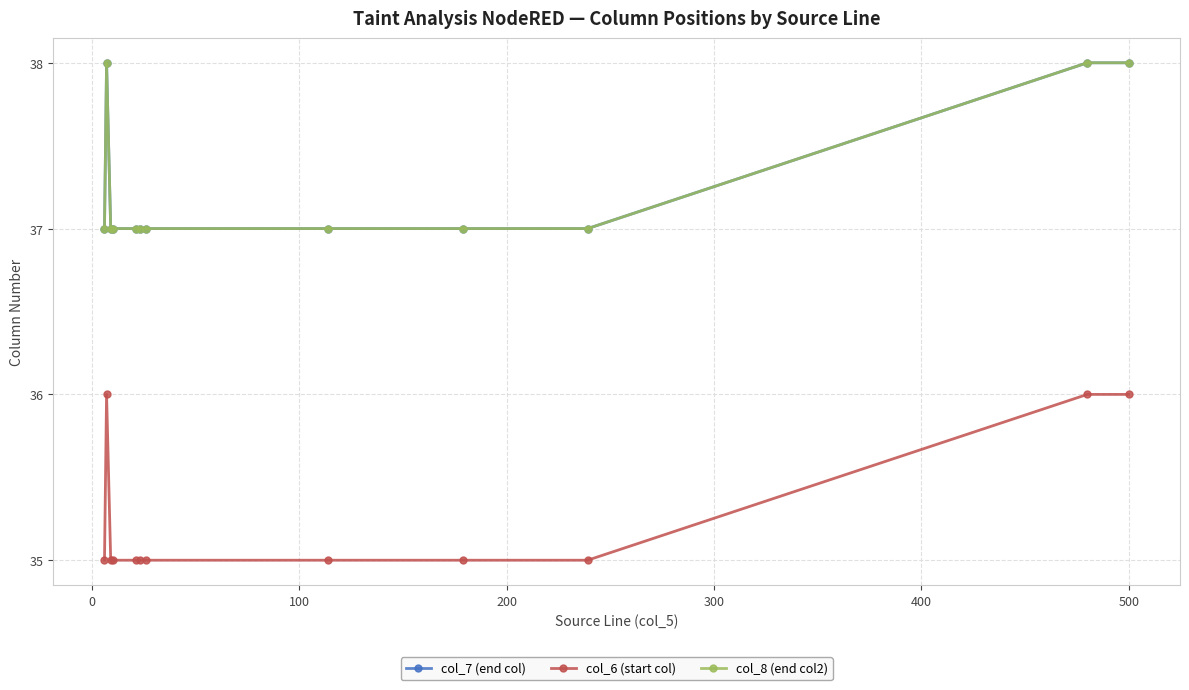

Does the chart have visible grid lines?

Yes